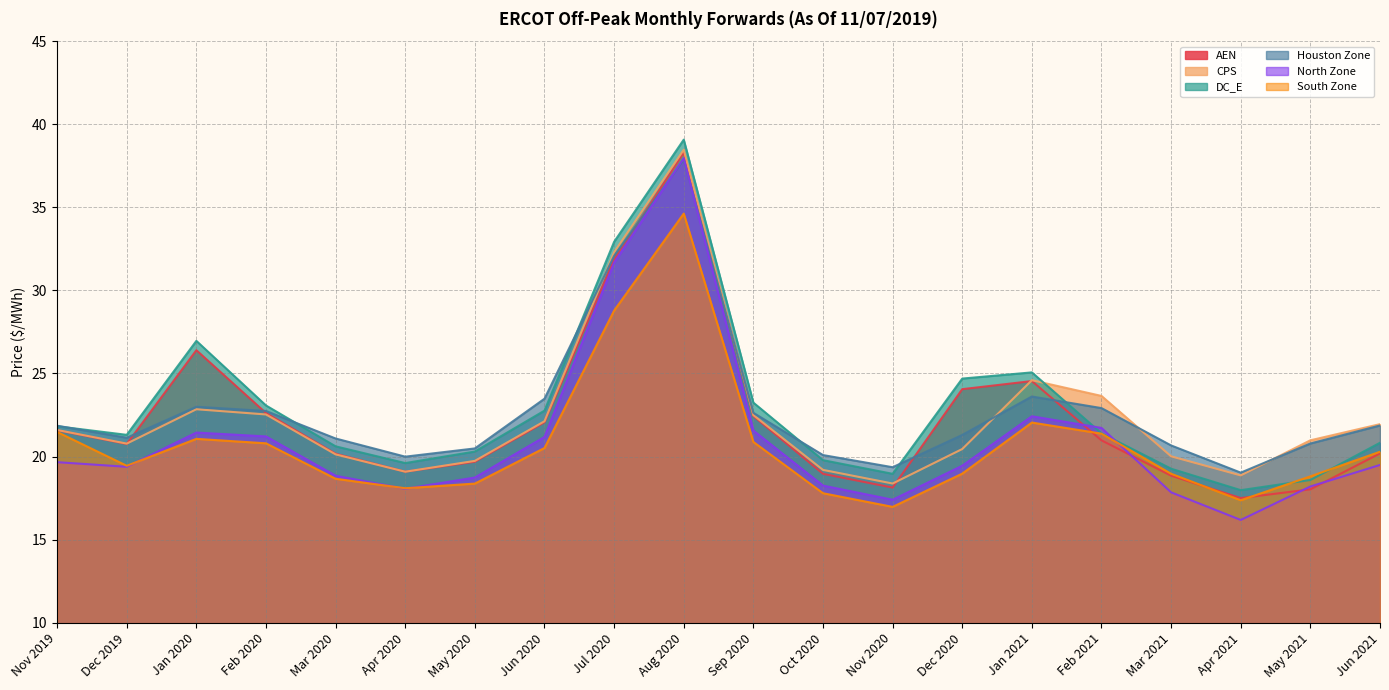

Reading right to left, what are all the values shown in this chart?

AEN: Jun 2021=20.2	May 2021=18.0	Apr 2021=17.5	Mar 2021=18.8	Feb 2021=21.0	Jan 2021=24.5	Dec 2020=24.1	Nov 2020=18.1	Oct 2020=19.0	Sep 2020=22.4	Aug 2020=38.3	Jul 2020=31.9	Jun 2020=22.1	May 2020=19.7	Apr 2020=19.1	Mar 2020=20.2	Feb 2020=22.6	Jan 2020=26.4	Dec 2019=20.8	Nov 2019=21.6
CPS: Jun 2021=21.9	May 2021=21.0	Apr 2021=18.9	Mar 2021=20.0	Feb 2021=23.6	Jan 2021=24.6	Dec 2020=20.5	Nov 2020=18.4	Oct 2020=19.2	Sep 2020=22.5	Aug 2020=38.5	Jul 2020=32.3	Jun 2020=22.1	May 2020=19.7	Apr 2020=19.1	Mar 2020=20.1	Feb 2020=22.5	Jan 2020=22.8	Dec 2019=20.8	Nov 2019=21.6
DC_E: Jun 2021=20.8	May 2021=18.6	Apr 2021=18.0	Mar 2021=19.3	Feb 2021=21.4	Jan 2021=25.1	Dec 2020=24.7	Nov 2020=19.0	Oct 2020=19.8	Sep 2020=23.2	Aug 2020=39.1	Jul 2020=32.9	Jun 2020=22.8	May 2020=20.3	Apr 2020=19.6	Mar 2020=20.6	Feb 2020=23.1	Jan 2020=27.0	Dec 2019=21.3	Nov 2019=21.8
Houston Zone: Jun 2021=21.9	May 2021=20.8	Apr 2021=19.0	Mar 2021=20.7	Feb 2021=22.9	Jan 2021=23.6	Dec 2020=21.3	Nov 2020=19.4	Oct 2020=20.1	Sep 2020=22.6	Aug 2020=37.9	Jul 2020=32.1	Jun 2020=23.5	May 2020=20.5	Apr 2020=20.0	Mar 2020=21.1	Feb 2020=22.7	Jan 2020=23.0	Dec 2019=21.1	Nov 2019=21.9
North Zone: Jun 2021=19.5	May 2021=18.2	Apr 2021=16.2	Mar 2021=17.8	Feb 2021=21.7	Jan 2021=22.4	Dec 2020=19.4	Nov 2020=17.4	Oct 2020=18.3	Sep 2020=21.6	Aug 2020=38.0	Jul 2020=31.7	Jun 2020=21.2	May 2020=18.7	Apr 2020=18.1	Mar 2020=18.8	Feb 2020=21.2	Jan 2020=21.4	Dec 2019=19.4	Nov 2019=19.7
South Zone: Jun 2021=20.3	May 2021=18.8	Apr 2021=17.4	Mar 2021=19.0	Feb 2021=21.4	Jan 2021=22.0	Dec 2020=19.0	Nov 2020=17.0	Oct 2020=17.8	Sep 2020=20.9	Aug 2020=34.6	Jul 2020=28.8	Jun 2020=20.5	May 2020=18.4	Apr 2020=18.1	Mar 2020=18.7	Feb 2020=20.8	Jan 2020=21.1	Dec 2019=19.4	Nov 2019=21.5